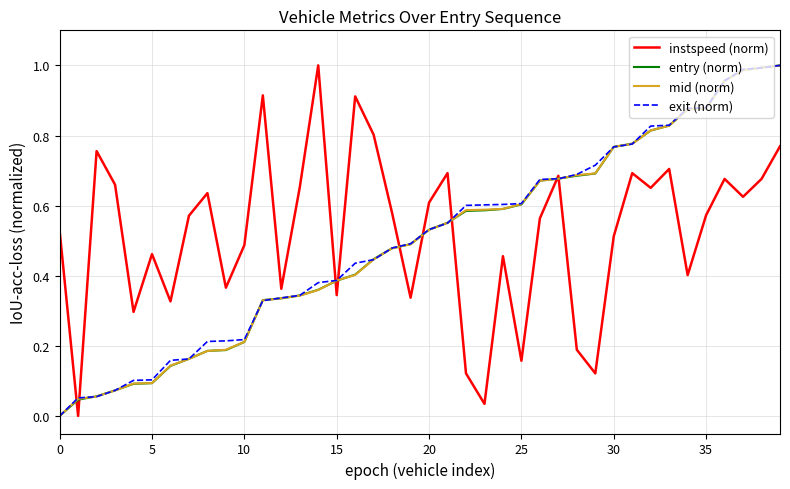

Reading left to right, transcribe all the data shown in this chart.

instspeed (norm): 0.5	0.0	0.8	0.7	0.3	0.5	0.3	0.6	0.6	0.4	0.5	0.9	0.4	0.7	1.0	0.3	0.9	0.8	0.6	0.3	0.6	0.7	0.1	0.0	0.5	0.2	0.6	0.7	0.2	0.1	0.5	0.7	0.7	0.7	0.4	0.6	0.7	0.6	0.7	0.8
entry (norm): 0.0	0.0	0.1	0.1	0.1	0.1	0.1	0.2	0.2	0.2	0.2	0.3	0.3	0.3	0.4	0.4	0.4	0.4	0.5	0.5	0.5	0.6	0.6	0.6	0.6	0.6	0.7	0.7	0.7	0.7	0.8	0.8	0.8	0.8	0.9	0.9	1.0	1.0	1.0	1.0
mid (norm): 0.0	0.0	0.1	0.1	0.1	0.1	0.1	0.2	0.2	0.2	0.2	0.3	0.3	0.3	0.4	0.4	0.4	0.4	0.5	0.5	0.5	0.6	0.6	0.6	0.6	0.6	0.7	0.7	0.7	0.7	0.8	0.8	0.8	0.8	0.9	0.9	1.0	1.0	1.0	1.0
exit (norm): 0.0	0.1	0.1	0.1	0.1	0.1	0.2	0.2	0.2	0.2	0.2	0.3	0.3	0.3	0.4	0.4	0.4	0.4	0.5	0.5	0.5	0.6	0.6	0.6	0.6	0.6	0.7	0.7	0.7	0.7	0.8	0.8	0.8	0.8	0.9	0.9	1.0	1.0	1.0	1.0